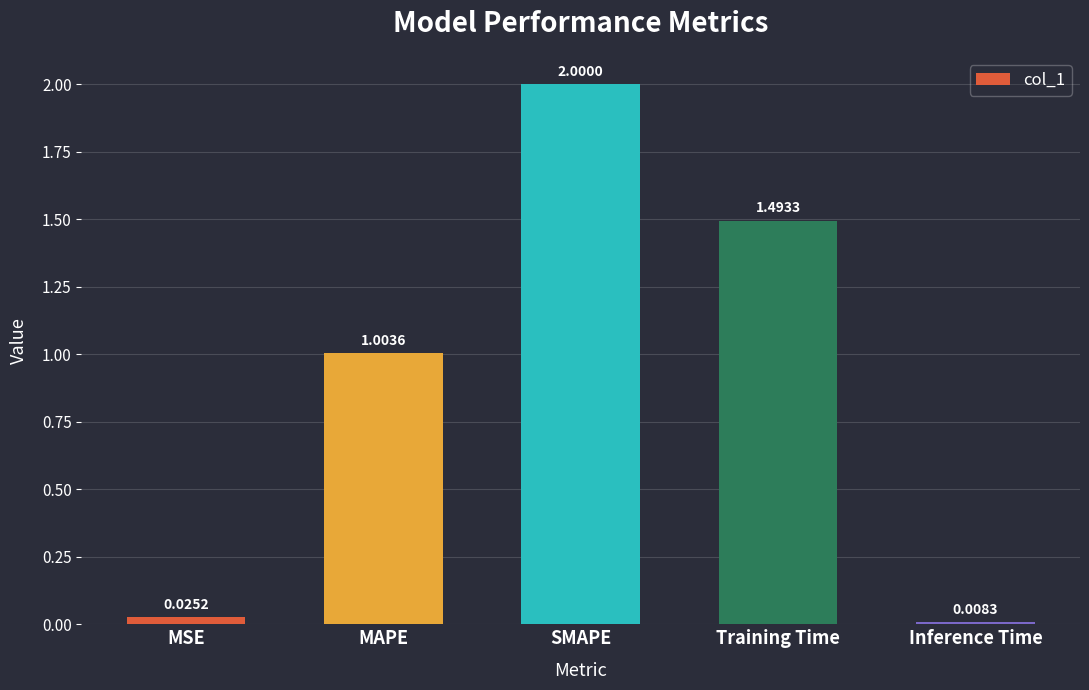

What is the label of the 5th bar from the left?

Inference Time